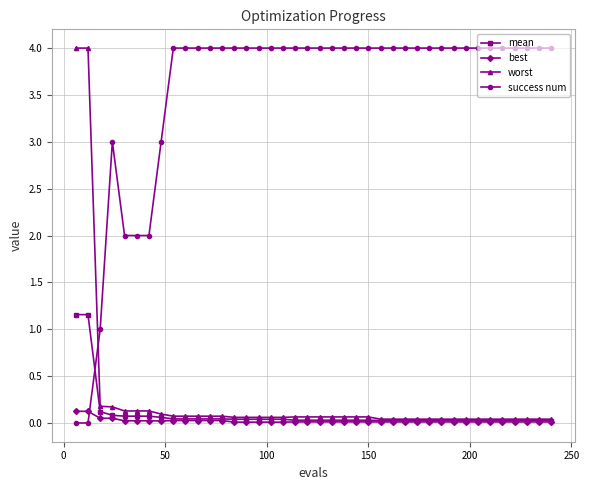

What is the maximum value shown in the chart?

4.0